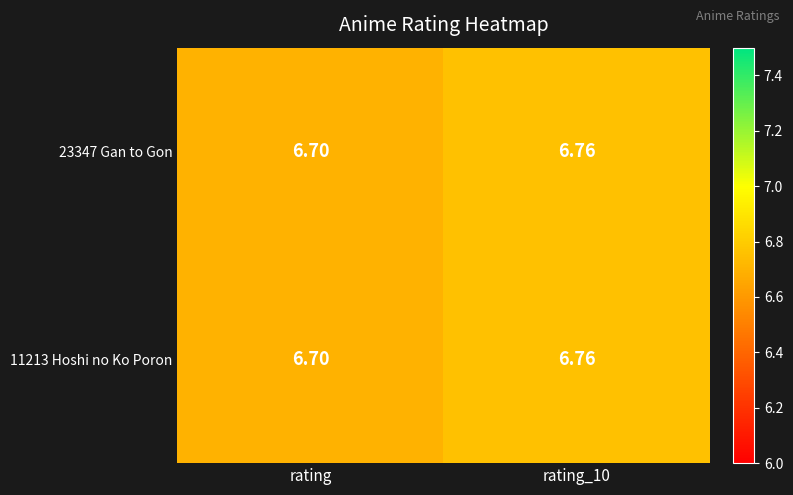

At which label is 23347 Gan to Gon closest to 6?

rating